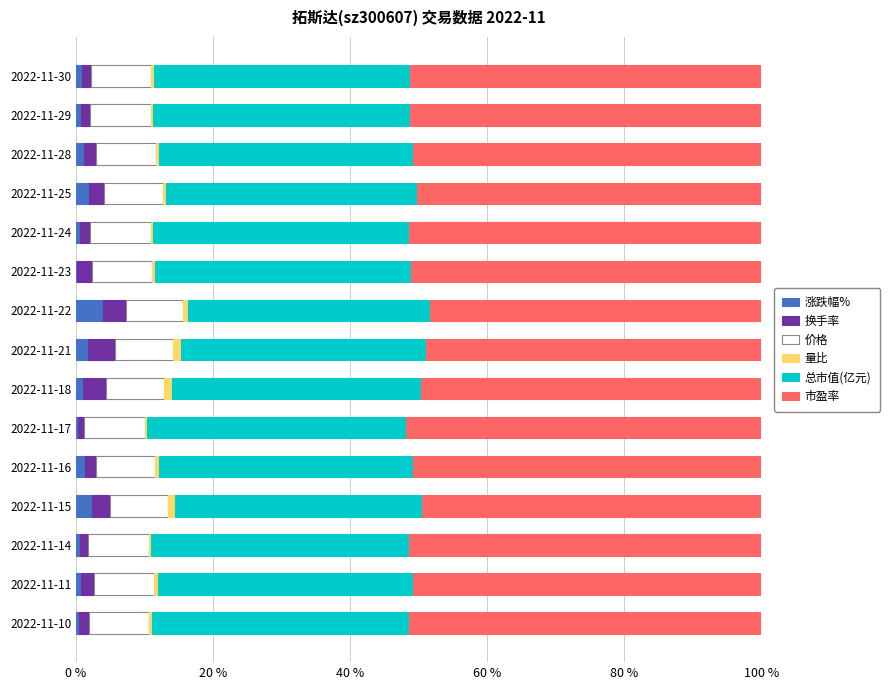

The 涨跌幅% series shows 0.6 at 2022-11-14. True or false?

True